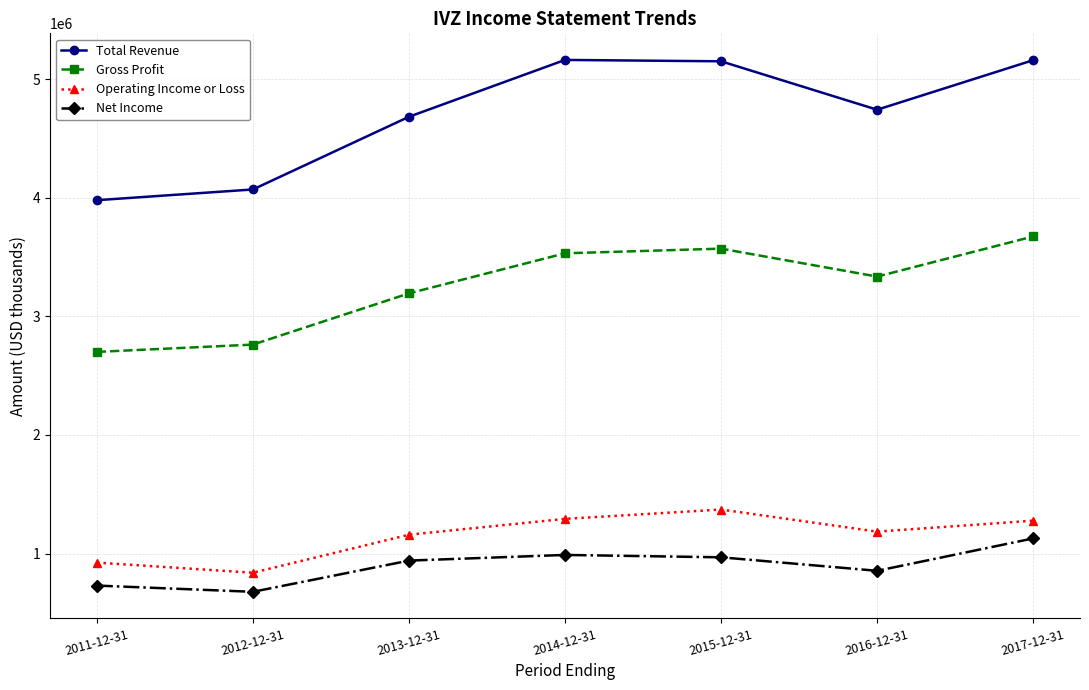

Read the Total Revenue value at 2014-12-31.

5162500